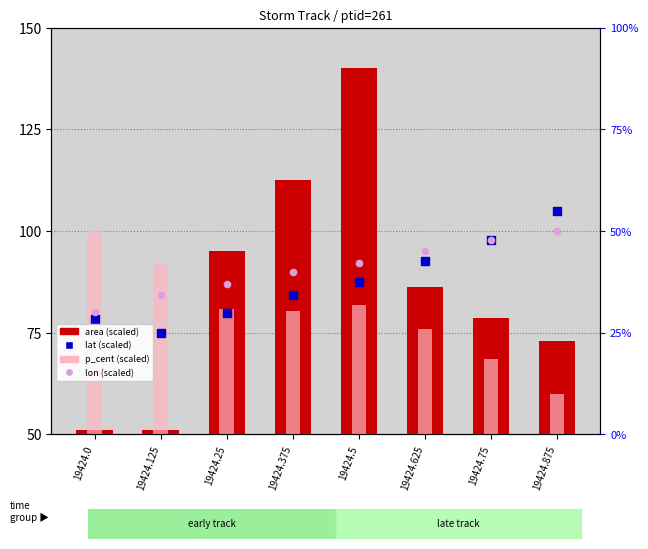

What is the total value across all series at 19424.875?

338.0